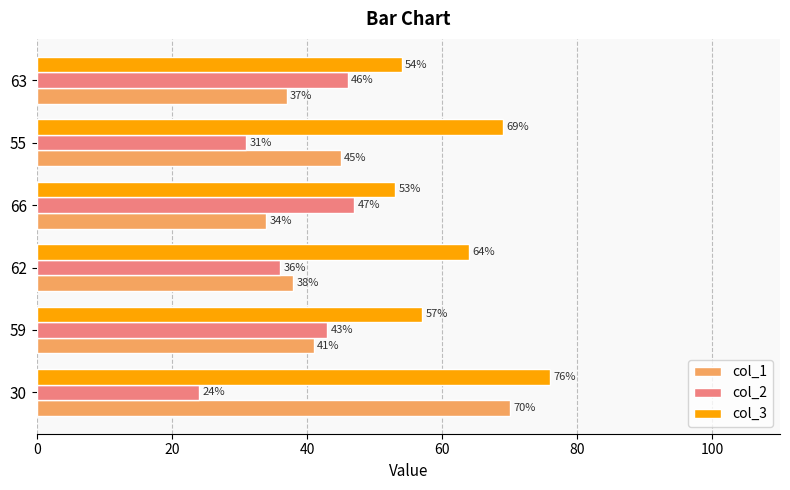

Is it true that col_2 equals 10 at 59?

False